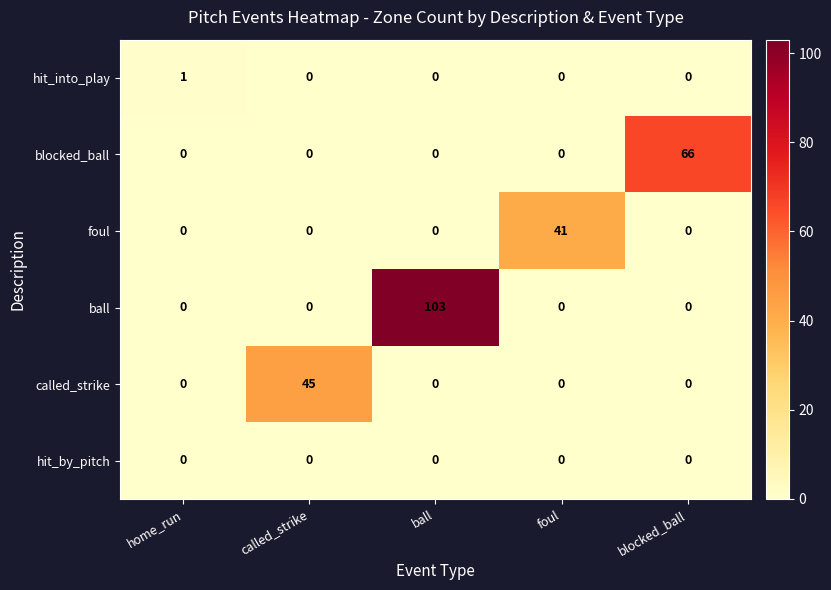

Reading left to right, list all the values displayed in this chart.

hit_into_play: home_run=1	called_strike=0	ball=0	foul=0	blocked_ball=0
blocked_ball: home_run=0	called_strike=0	ball=0	foul=0	blocked_ball=66
foul: home_run=0	called_strike=0	ball=0	foul=41	blocked_ball=0
ball: home_run=0	called_strike=0	ball=103	foul=0	blocked_ball=0
called_strike: home_run=0	called_strike=45	ball=0	foul=0	blocked_ball=0
hit_by_pitch: home_run=0	called_strike=0	ball=0	foul=0	blocked_ball=0